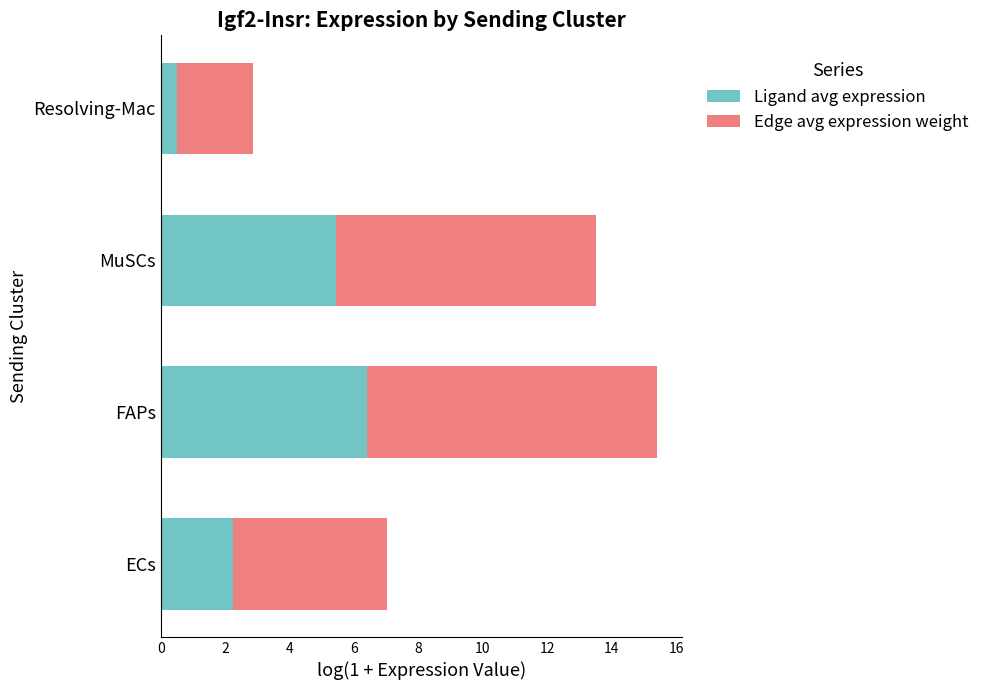

What is the approximate value of Ligand avg expression at ECs?

2.3